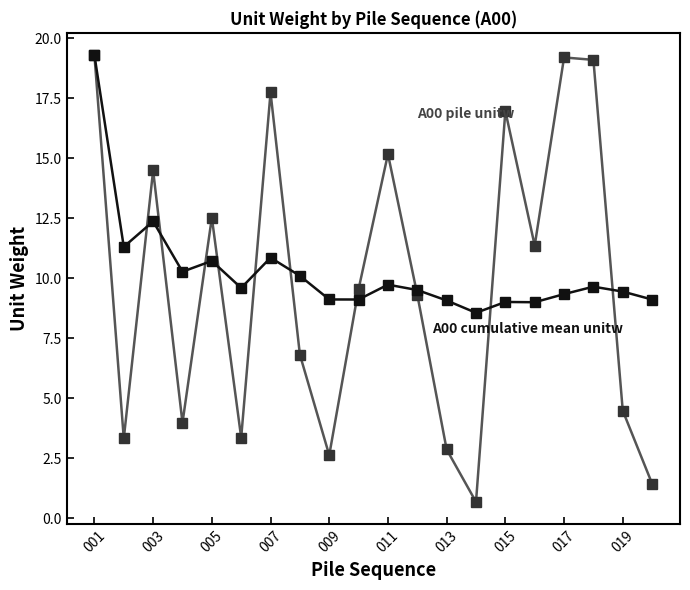

What is the greatest value displayed?

19.3